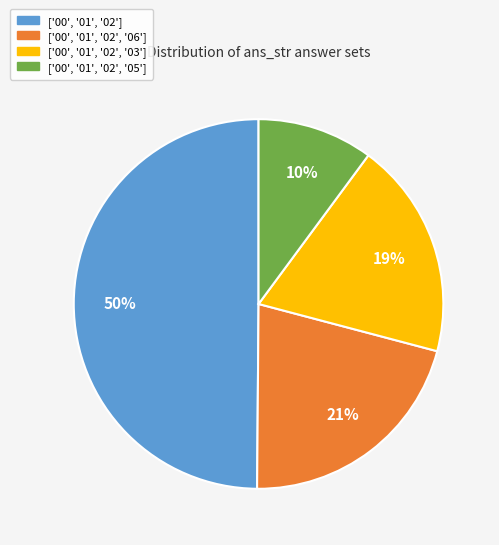

What percentage is the ['00', '01', '02', '06'] slice, to the nearest percent?

21%